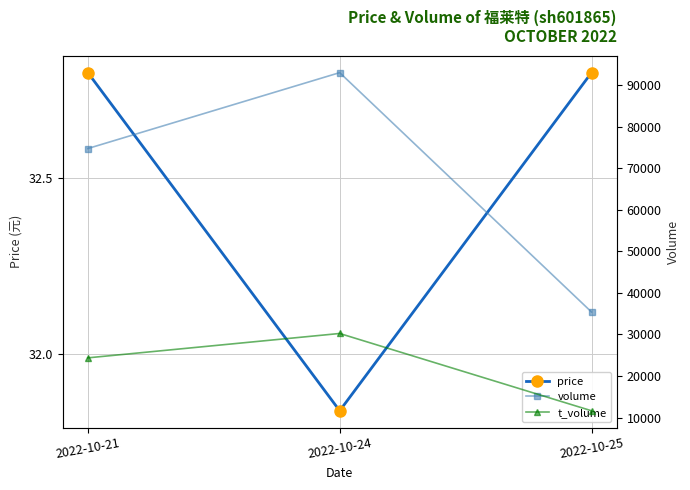

Which series has the largest total across all categories?

volume